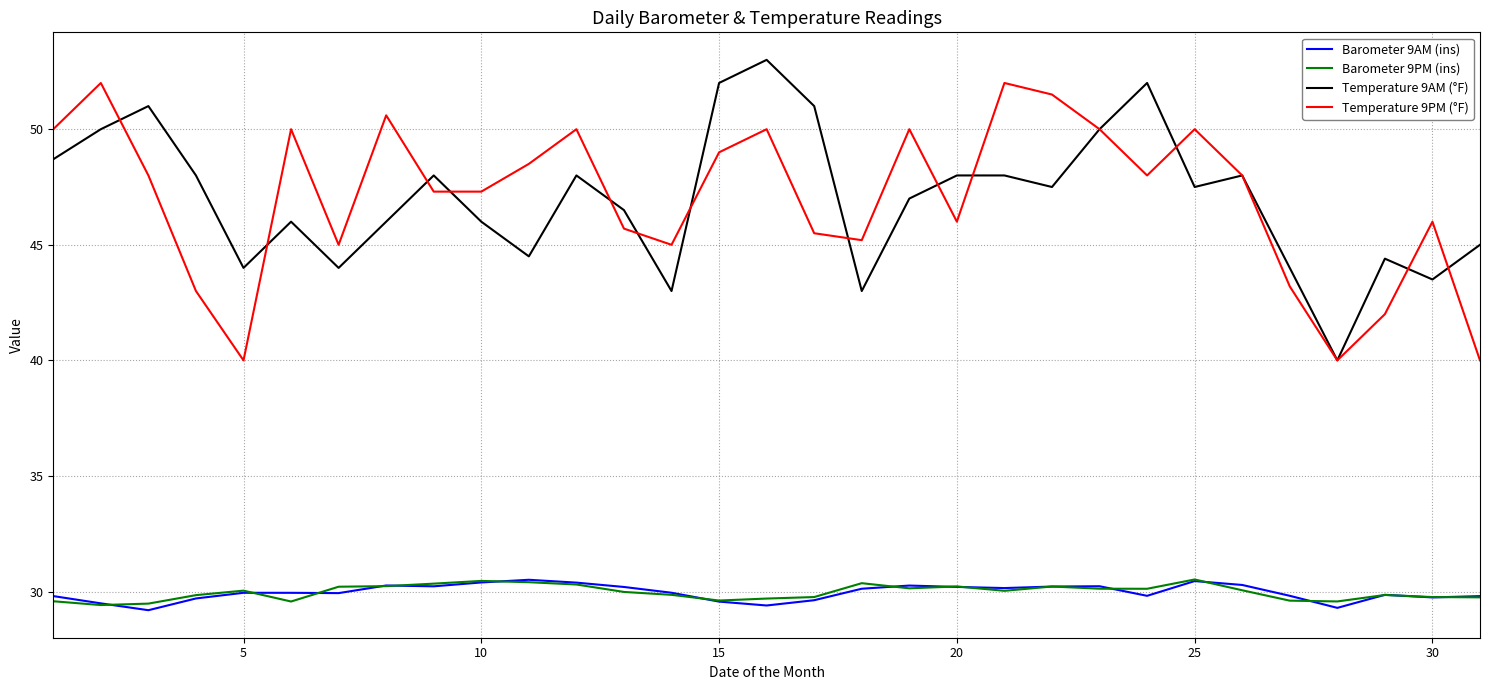

True or false: Temperature 9AM (°F) and Barometer 9AM (ins) intersect in this chart.

False